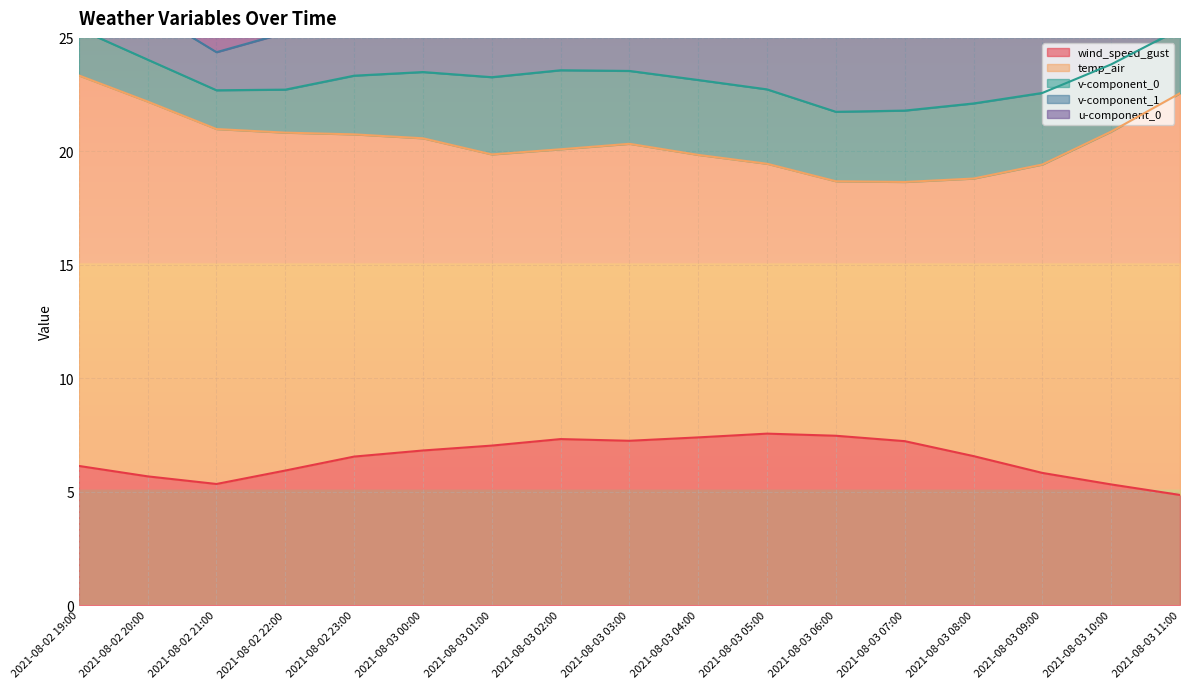

Is it true that v-component_1 equals 1.4 at 2021-08-03 07:00?

False